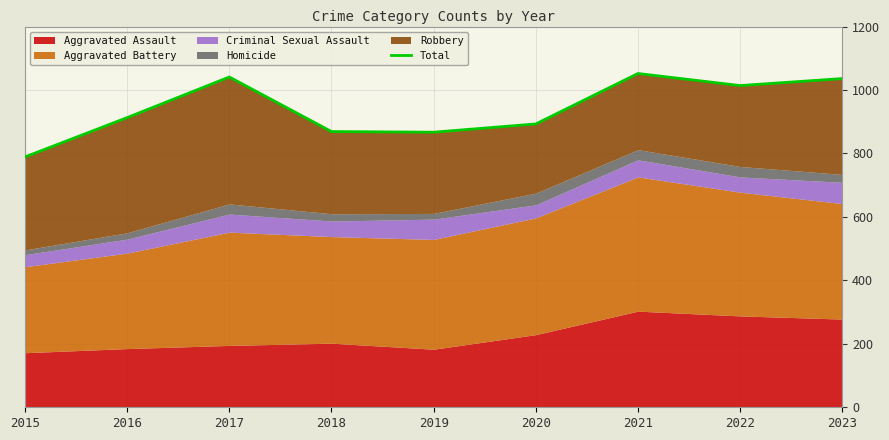

How many lines are shown in the chart?

1